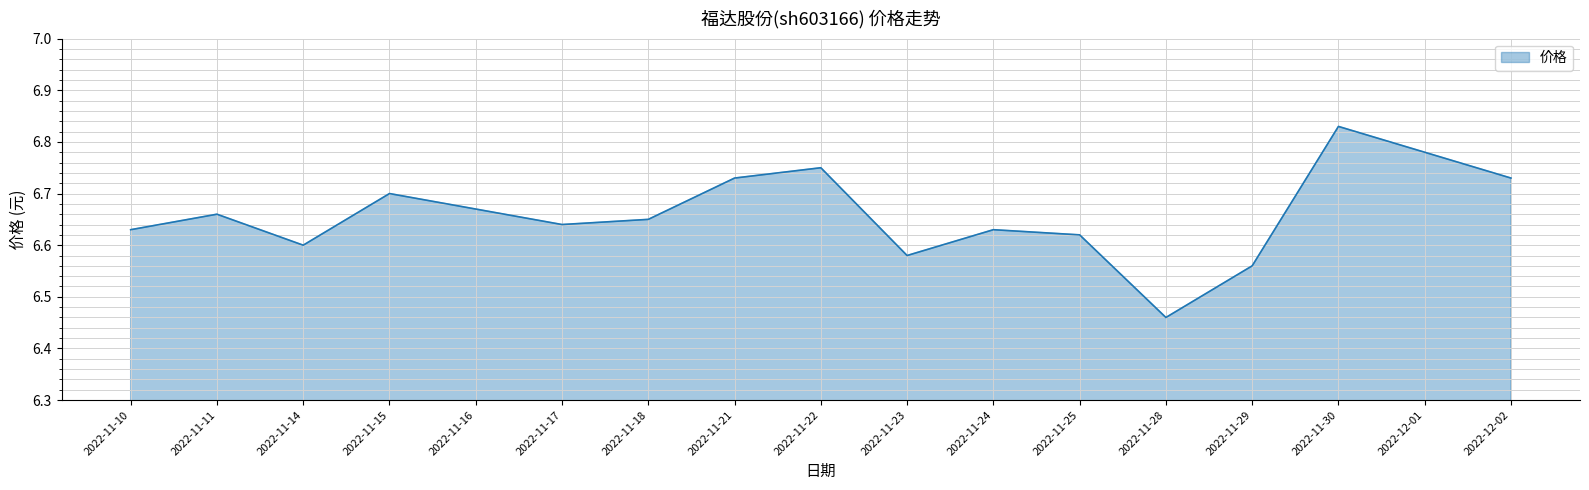

What position from the left is 2022-11-21?

8